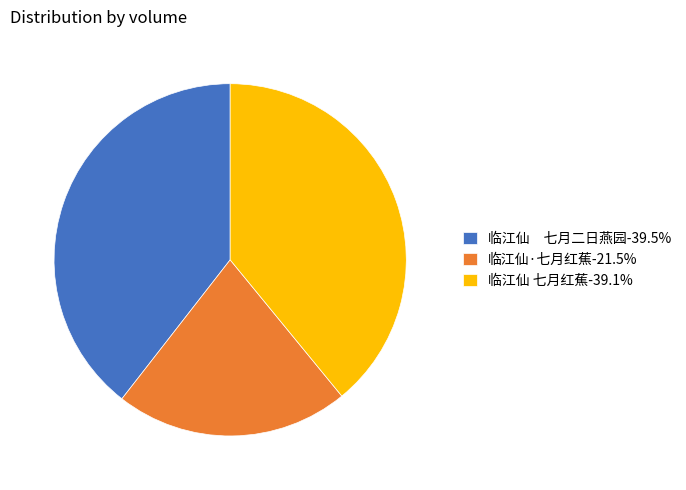

Is the sum of 临江仙 七月二日燕园-39.5% and 临江仙·七月红蕉-21.5% greater than half?

Yes